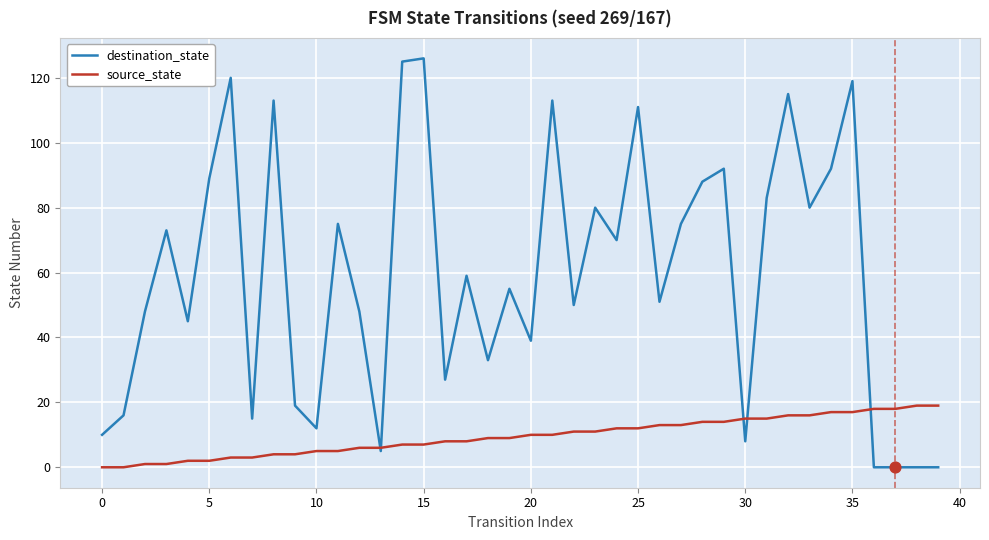

At how many categories does at least one series exceed 3?

40